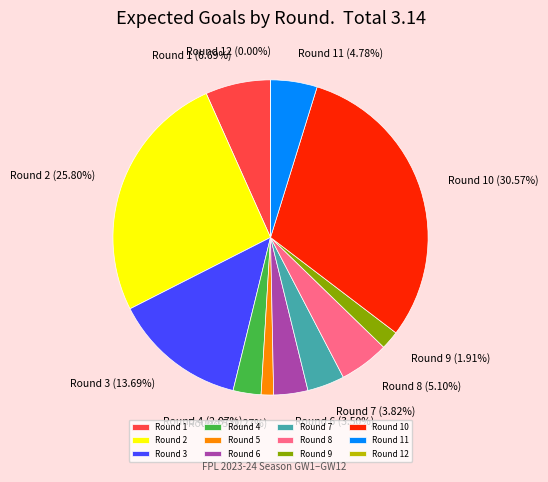

The Round 2 slice represents 36% of the pie. True or false?

False